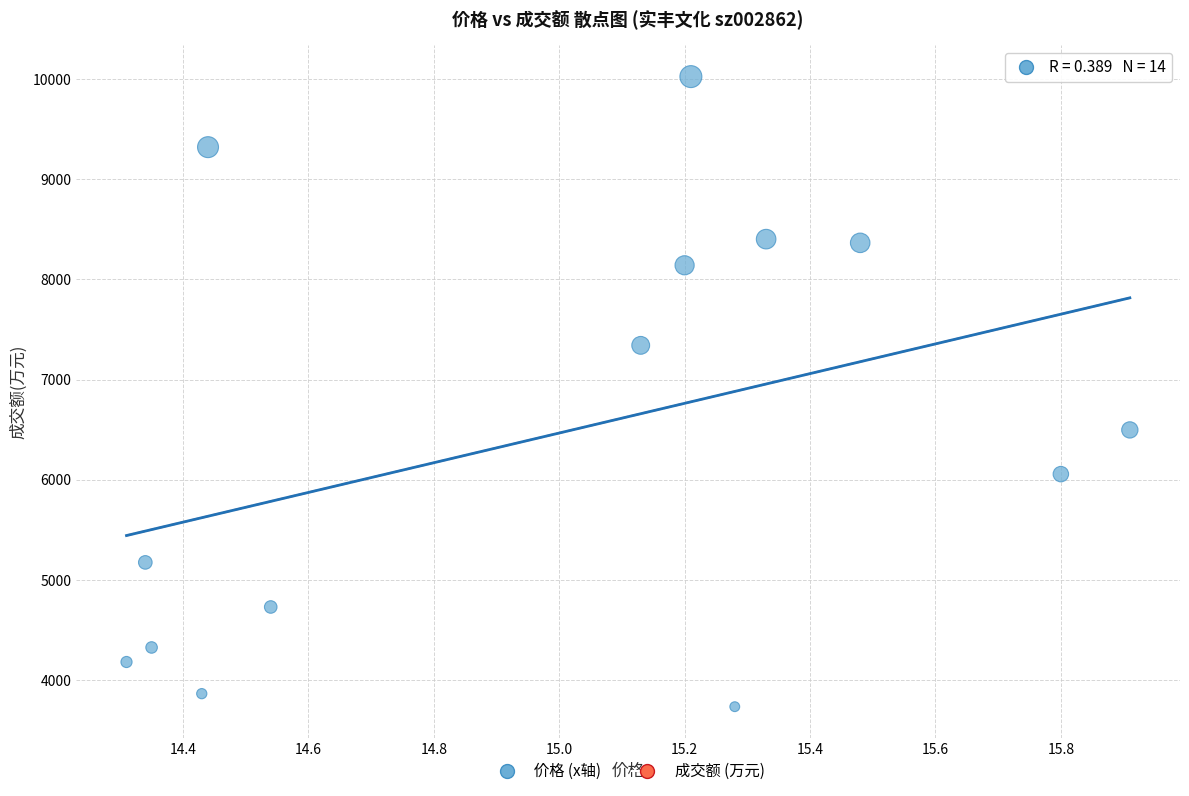

What Y value in the scatter plot is closest to 6879?

6497